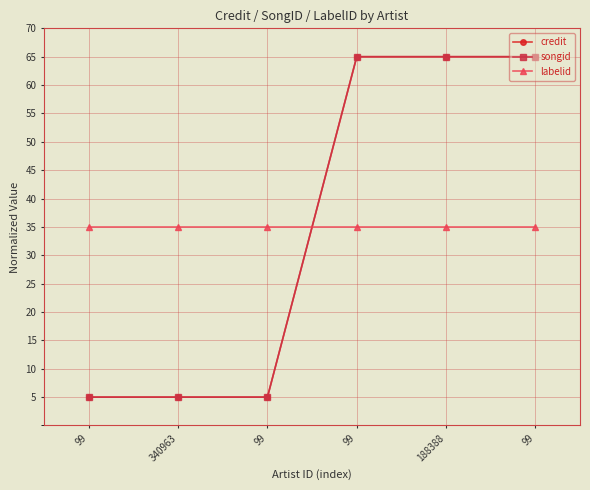

How many lines are shown in the chart?

3